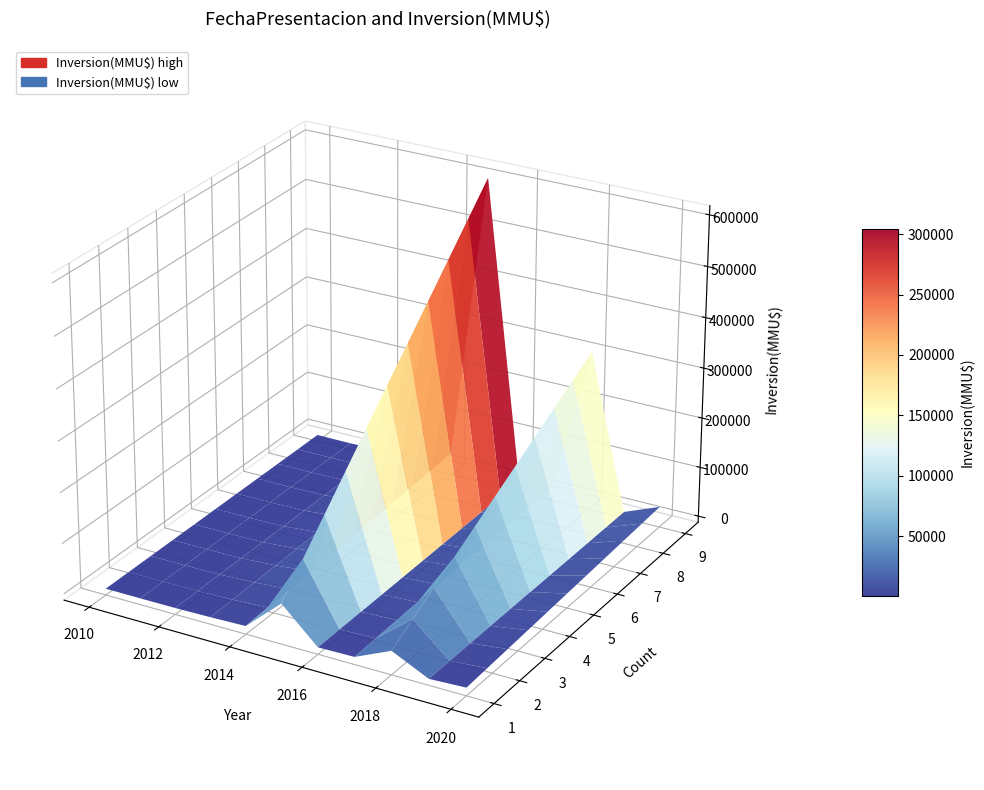

Reading left to right, transcribe all the data shown in this chart.

count: 0=8	1=3	2=5	3=9	4=8	5=4	6=2	7=2	8=3	9=1	10=2
inversion: 0=500	1=319	2=2200	3=13200	4=31760	5=605000	6=10000	7=21200	8=308000	9=0	10=29000